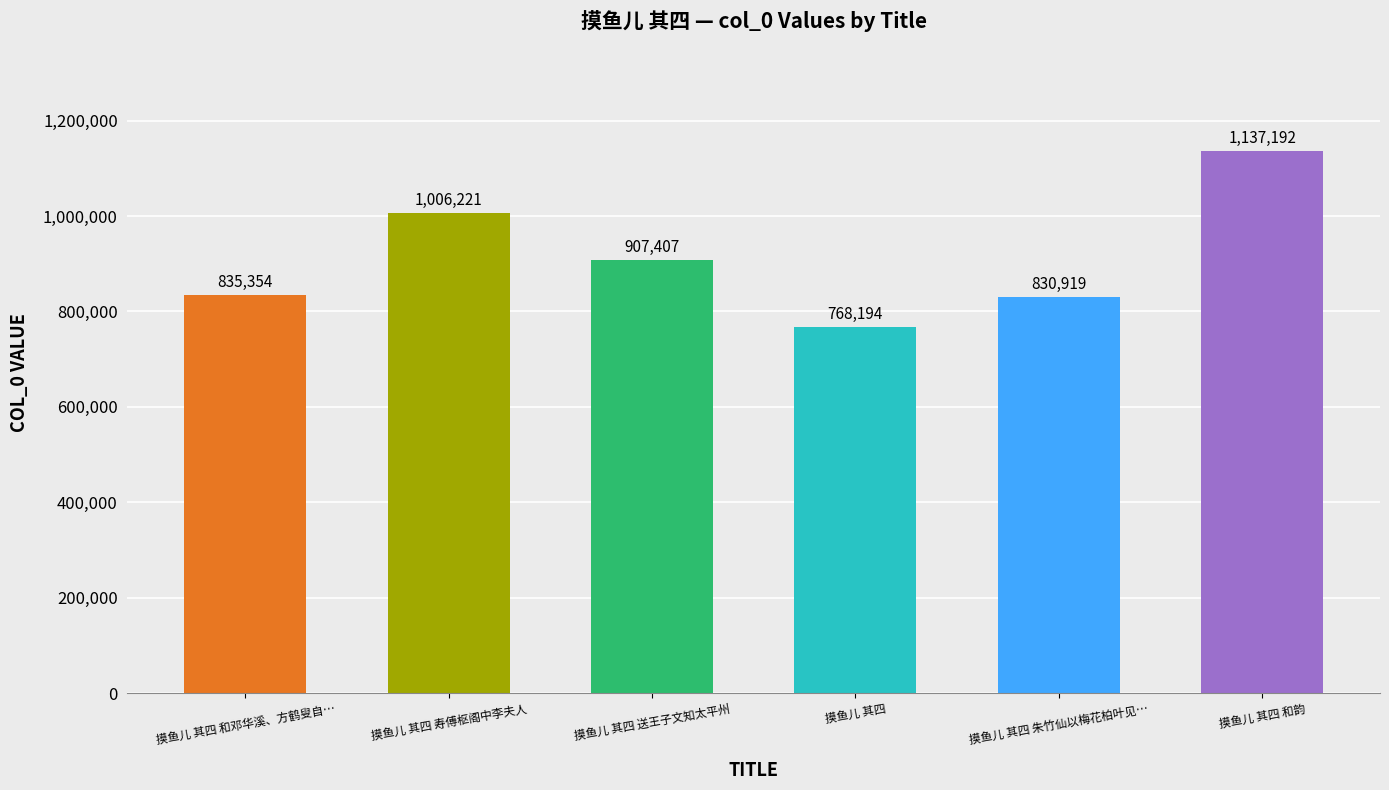

What is the sum of the values at 摸鱼儿 其四 和韵 and 摸鱼儿 其四 和邓华溪、方鹤叟自…?

1972546